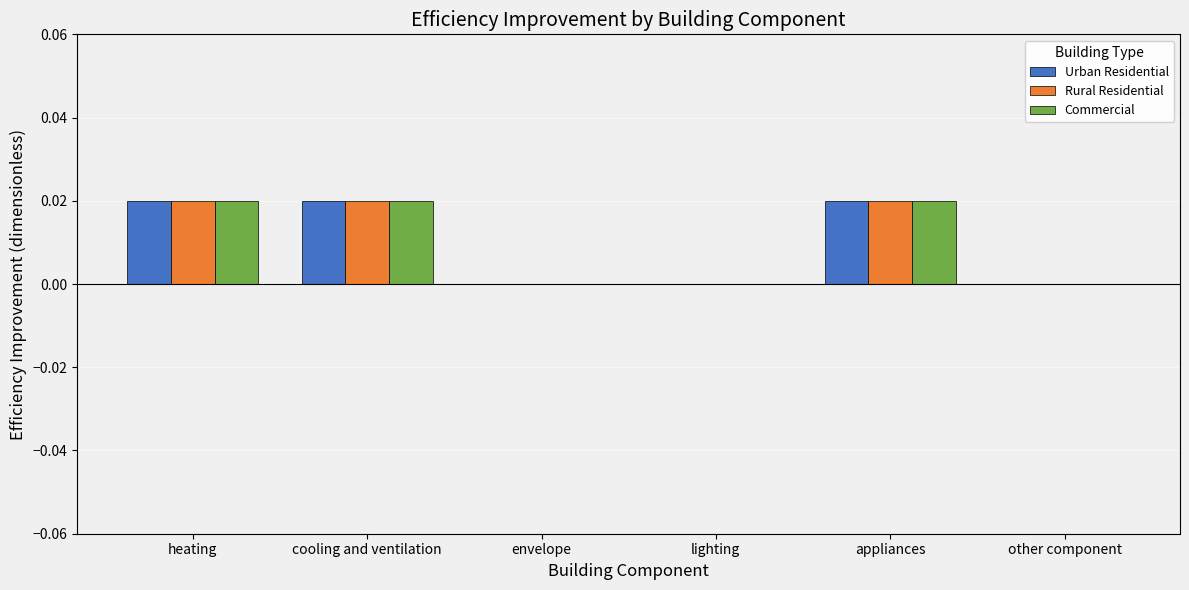

The Rural Residential series shows 0.0 at appliances. True or false?

True